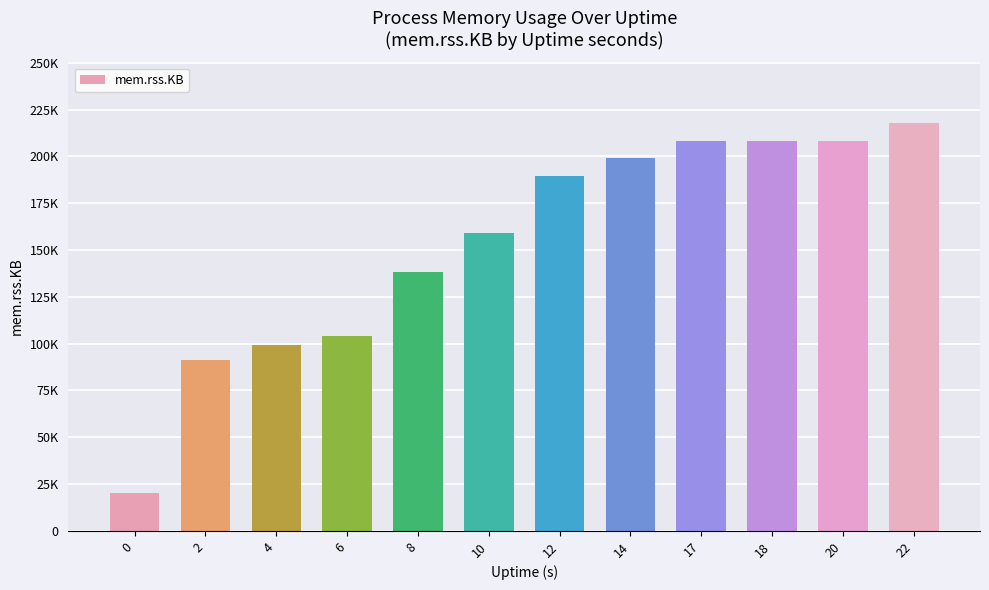

What is the average value?

153725